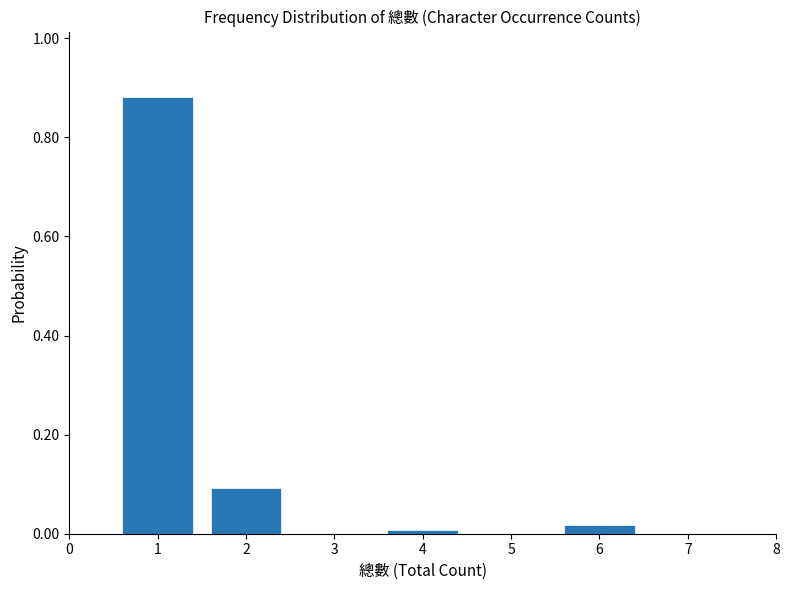

What is the sum of all values?

1.0